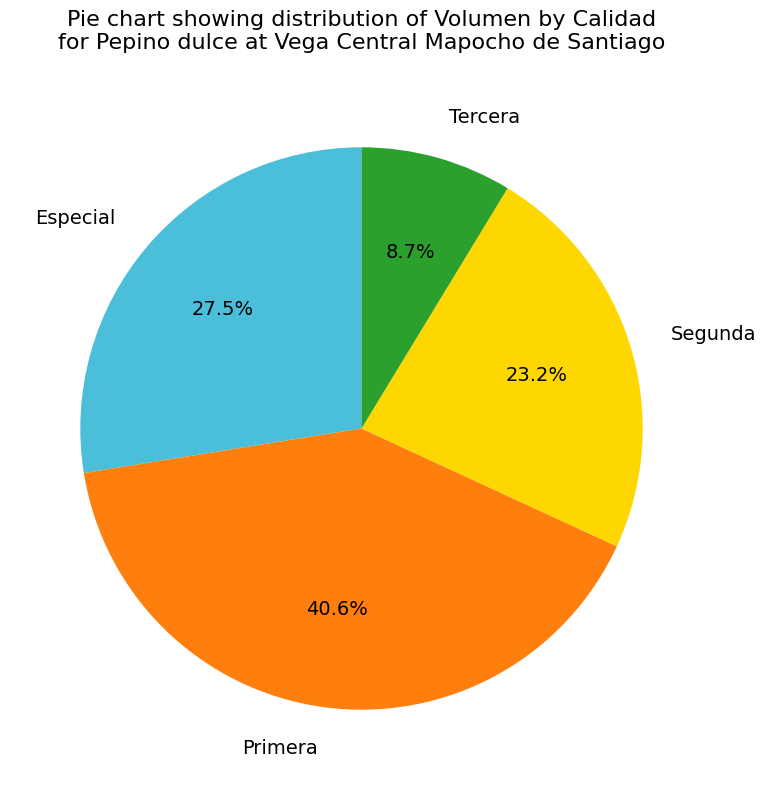

To the nearest percent, what is the average slice percentage?

25%